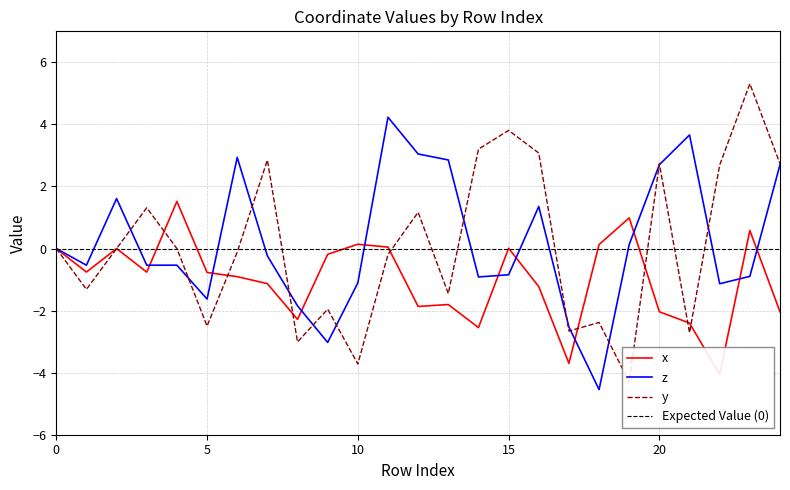

What are all the series names shown in the legend?

x, z, y